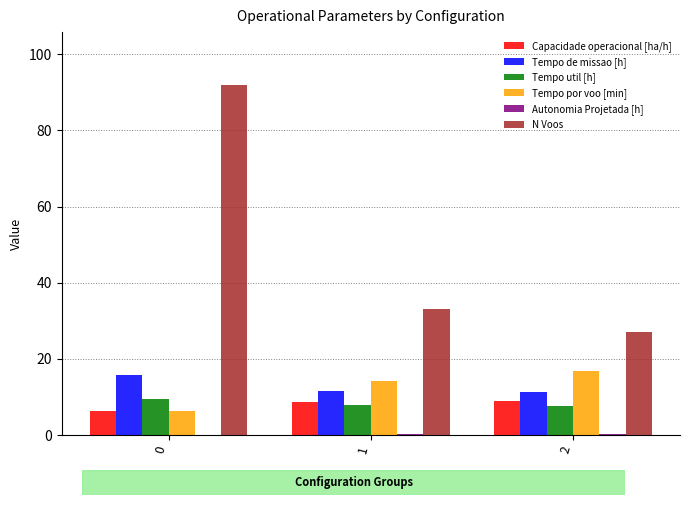

What is the difference between the Tempo por voo [min] values at 1 and 2?

2.8